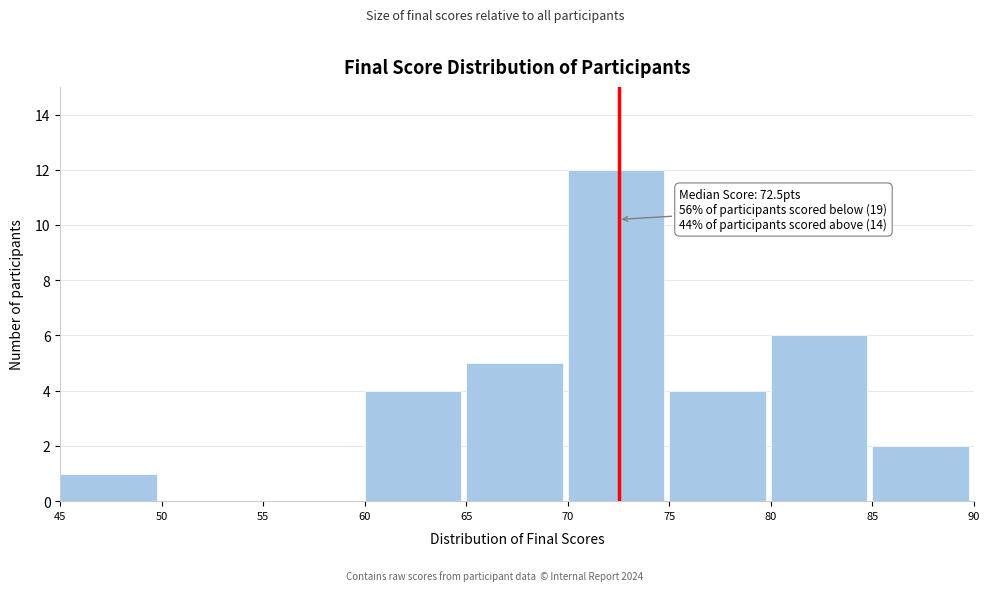

Which range on the x-axis has the tallest bar?

70 to 75